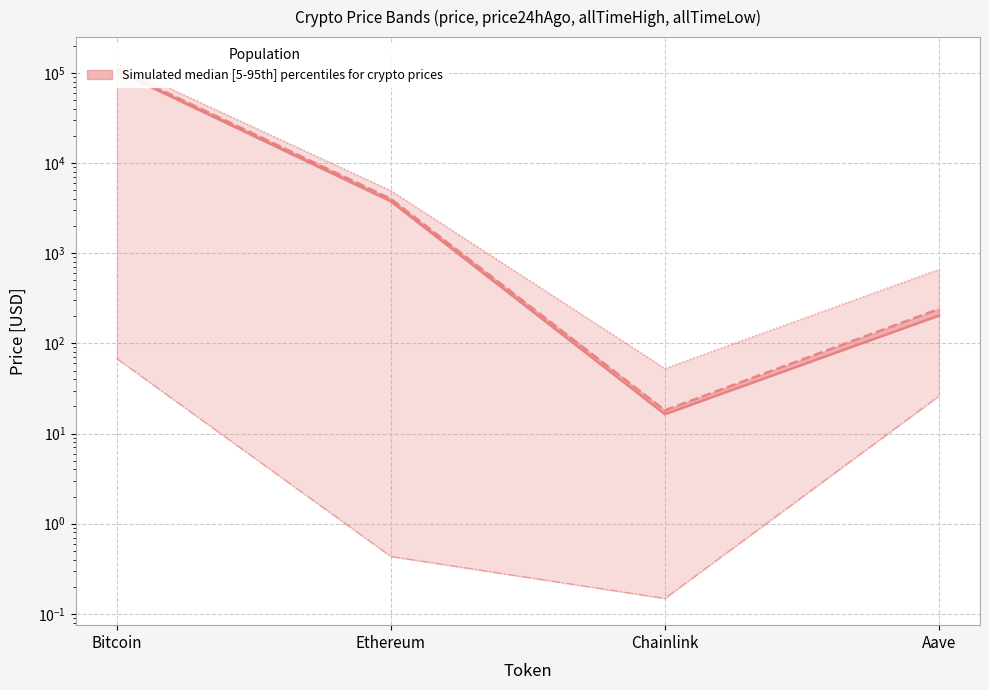

What is the label of the 2nd point from the right?

Chainlink